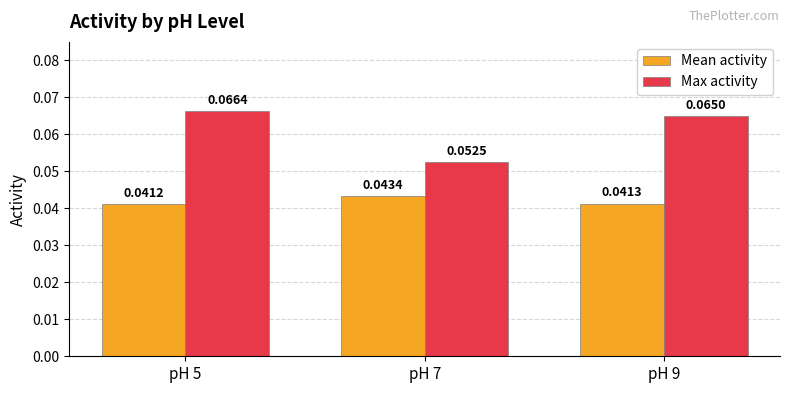

Where is Max activity nearest to the value 0?

pH 7